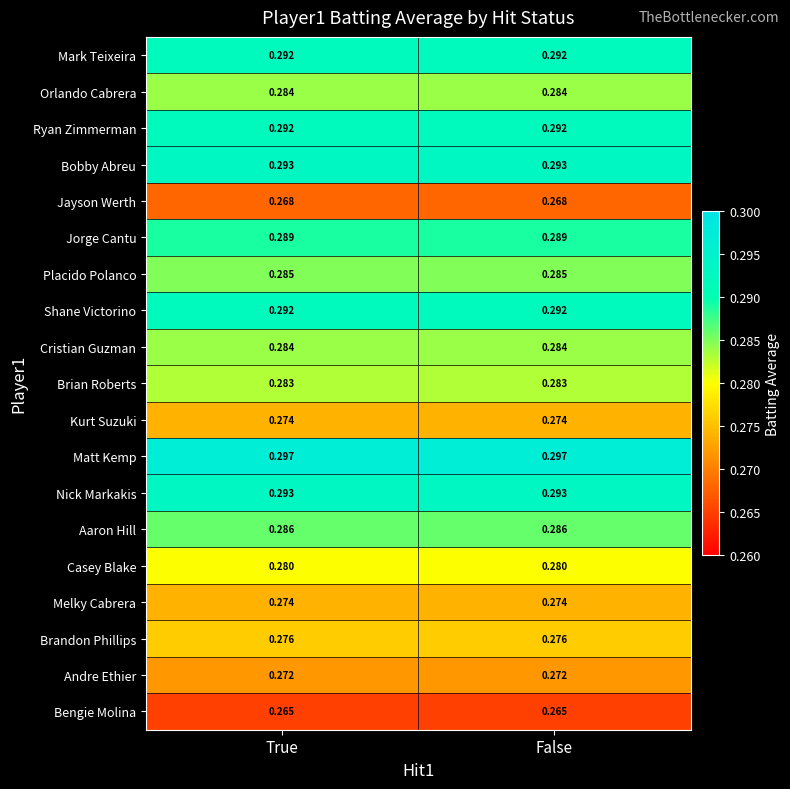

Is the value of Mark Teixeira at False greater than the value of Brandon Phillips at False?

Yes